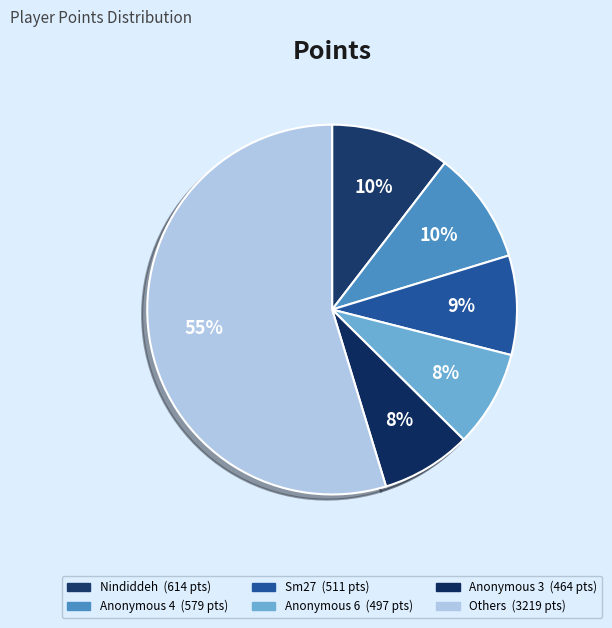

To the nearest percent, what is the difference between the largest and smallest slice percentages?

47%